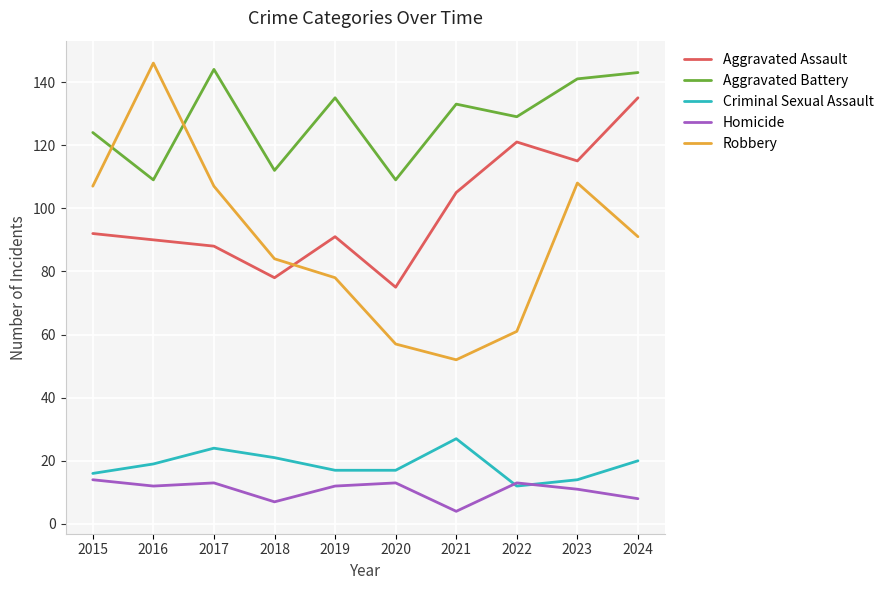

What is the difference between the highest and lowest values at 2023?

130